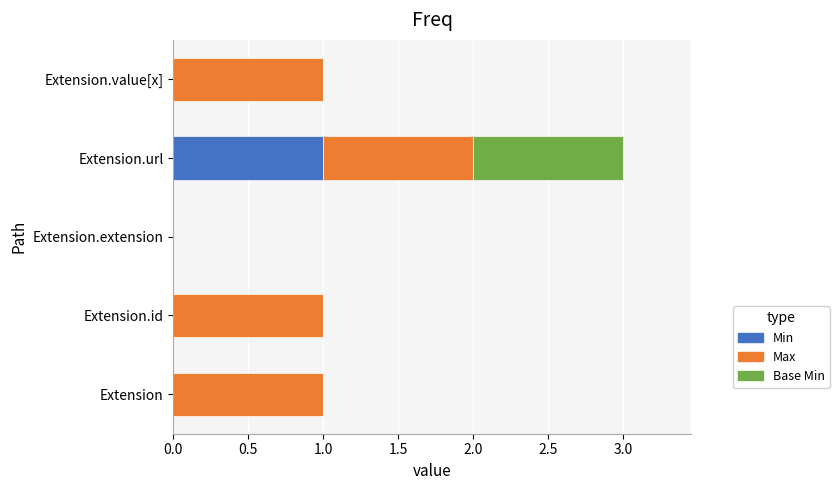

At which category is the sum across all series the highest?

Extension.url